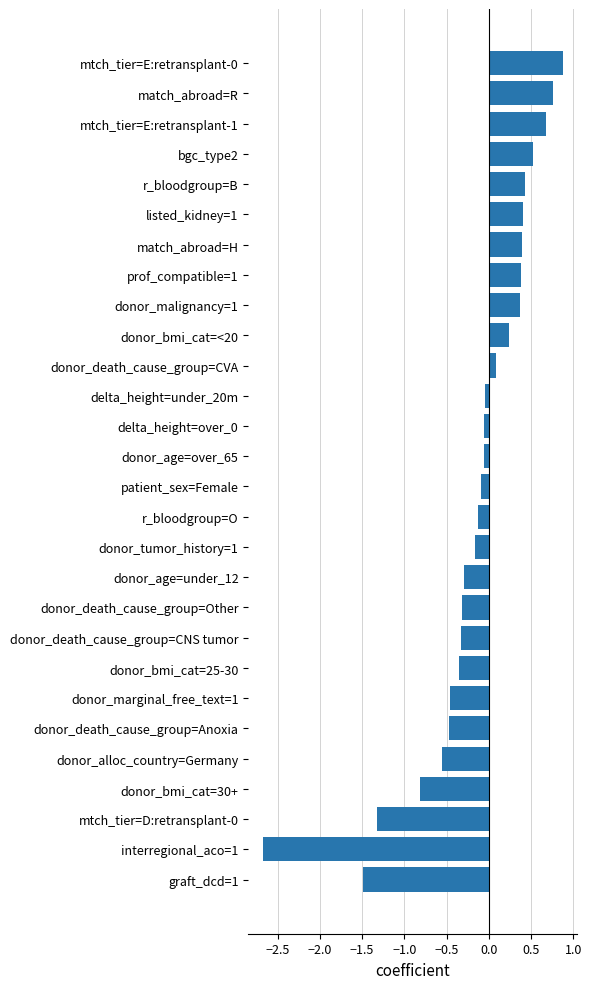

What is the greatest value displayed?

0.9